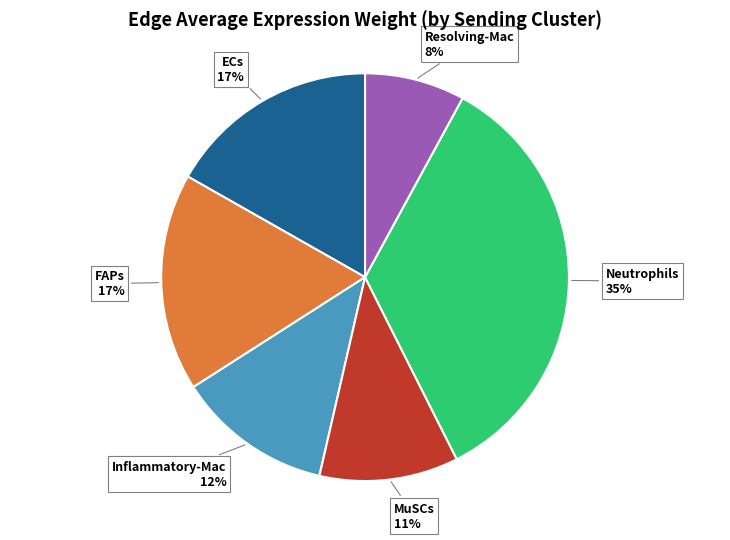

Does any single category account for the majority?

No